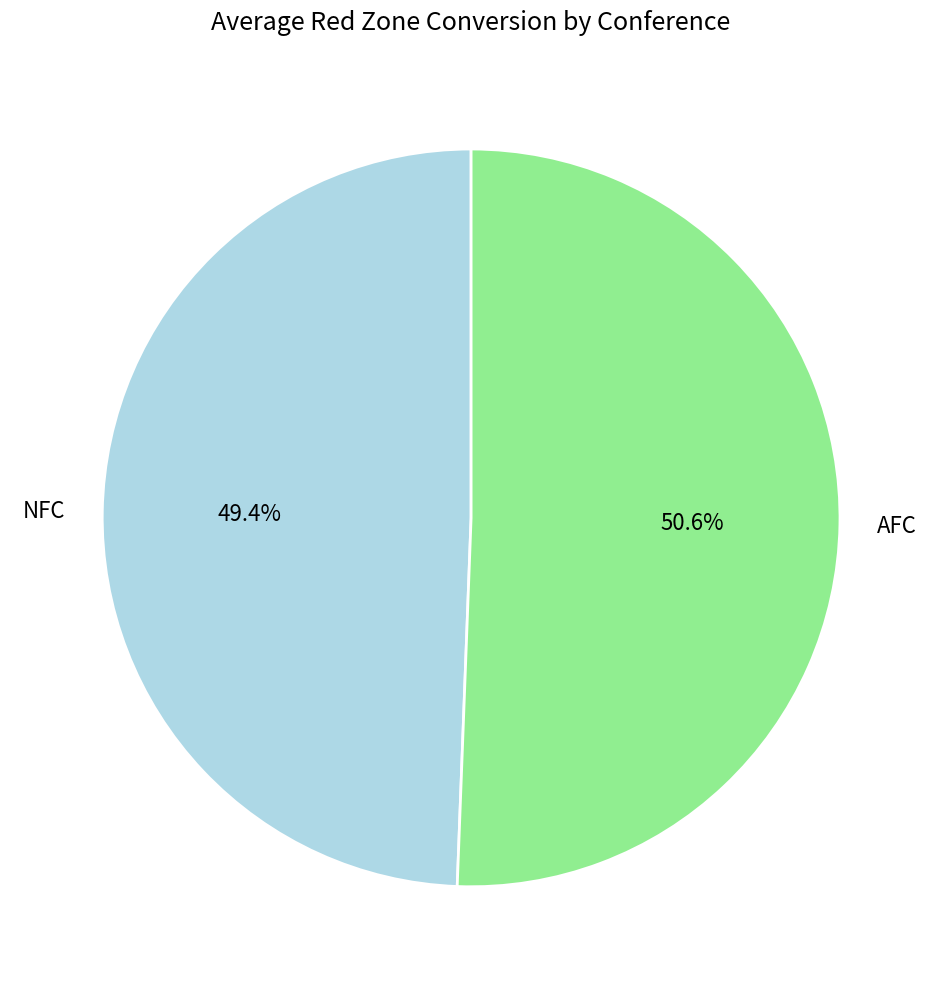

What portion of the pie excludes NFC?

50.6%